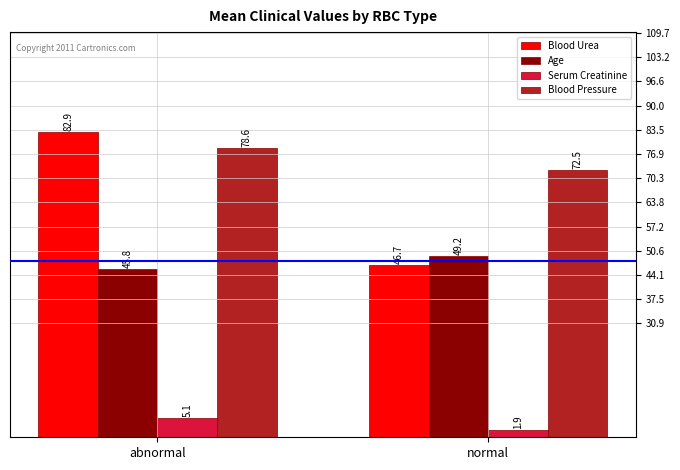

What is the highest value of the Blood Urea series?

82.9